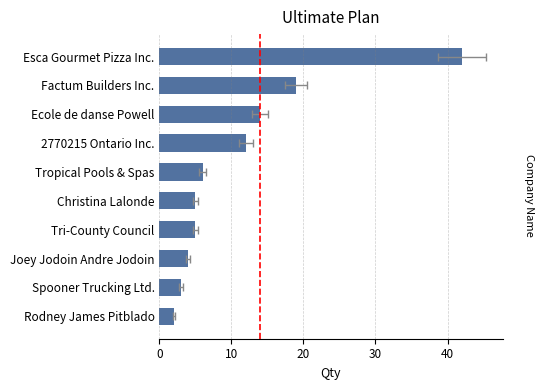

True or false: the data shows 5 at Christina Lalonde.

True